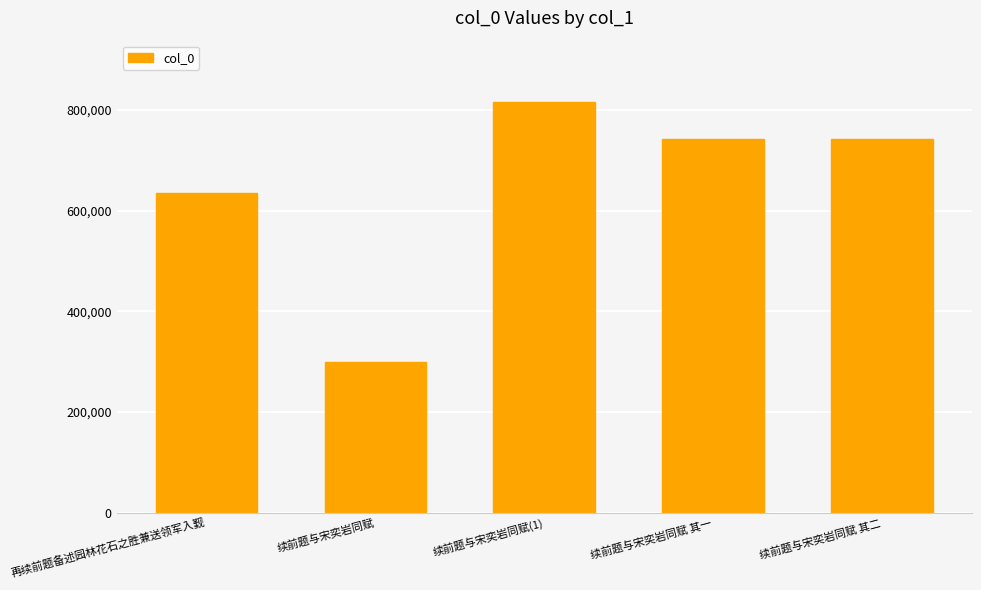

The chart shows a value of 1000986 at 续前题与宋奕岩同赋 其二. True or false?

False